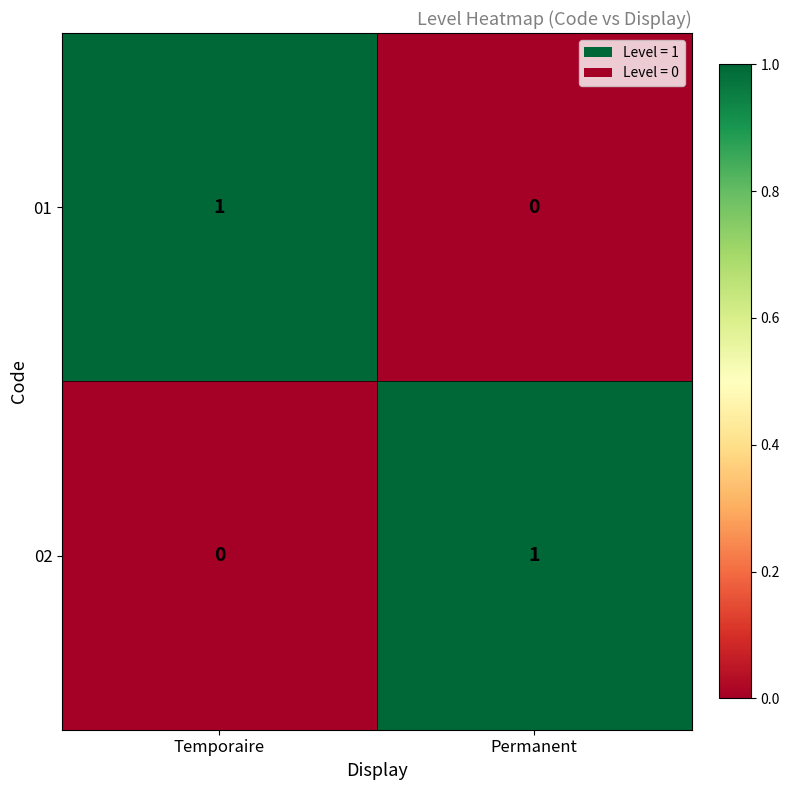

At which label is 02 closest to 0?

Temporaire